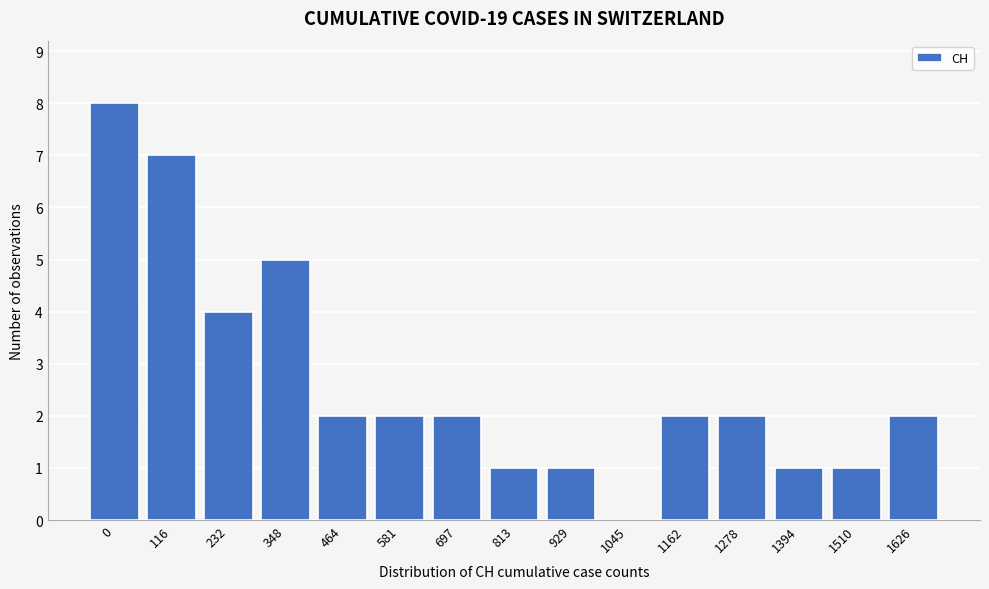

Reading right to left, extract all data points from this chart.

1626=2	1510=1	1394=1	1278=2	1162=2	1045=0	929=1	813=1	697=2	581=2	464=2	348=5	232=4	116=7	0=8